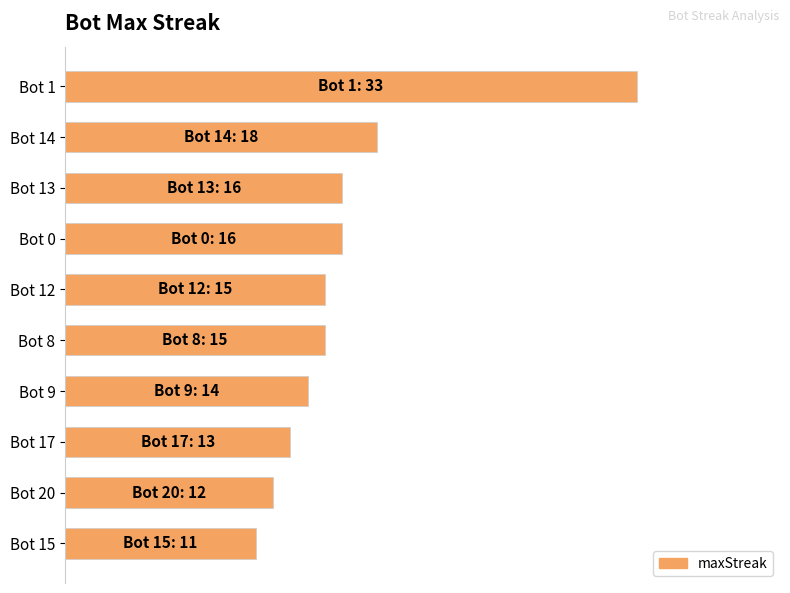

What is the greatest value displayed?

33